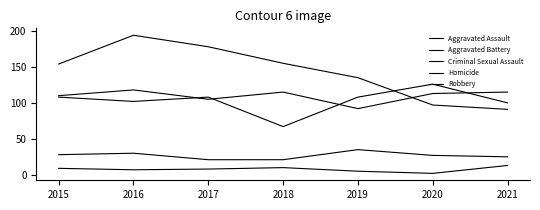

Does the chart display data point markers on the line(s)?

No